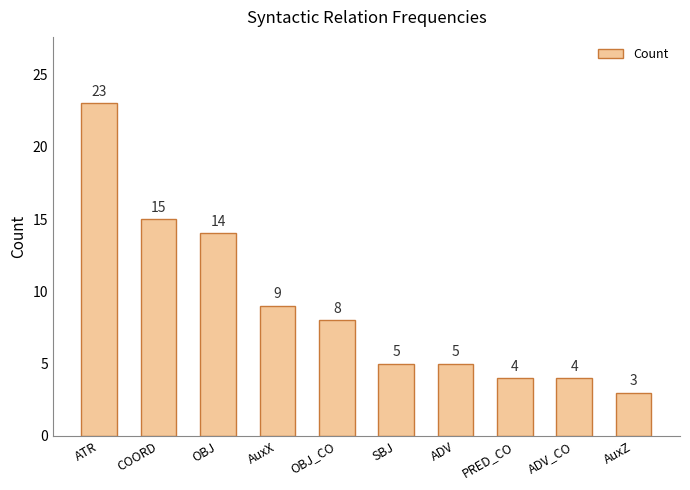

What is the label of the 7th bar from the right?

AuxX